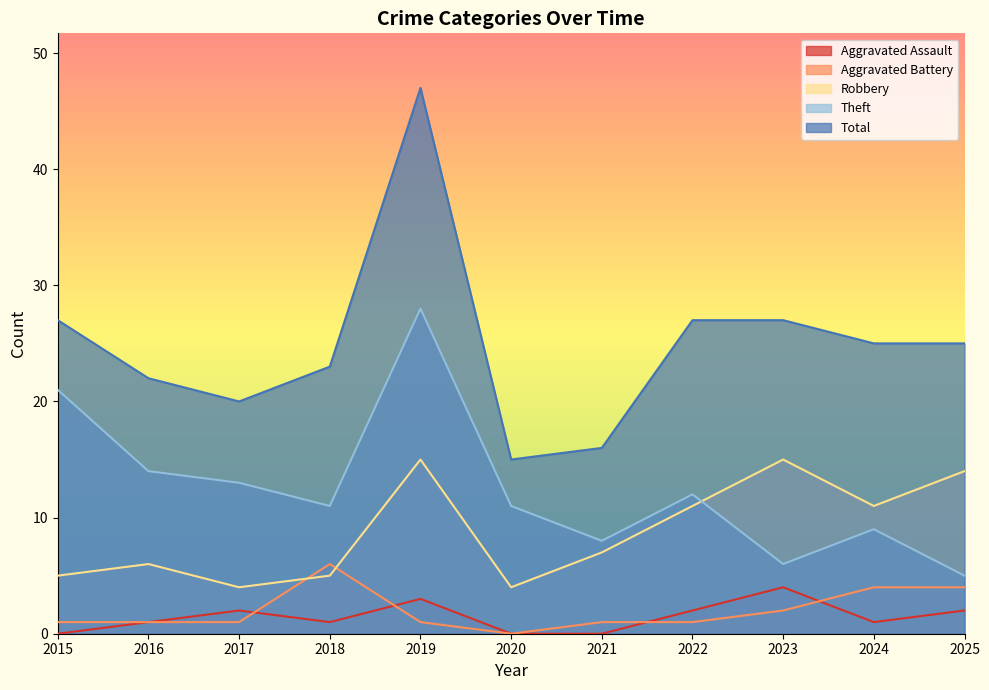

What is the sum of the Aggravated Assault values at 2016 and 2025?

3